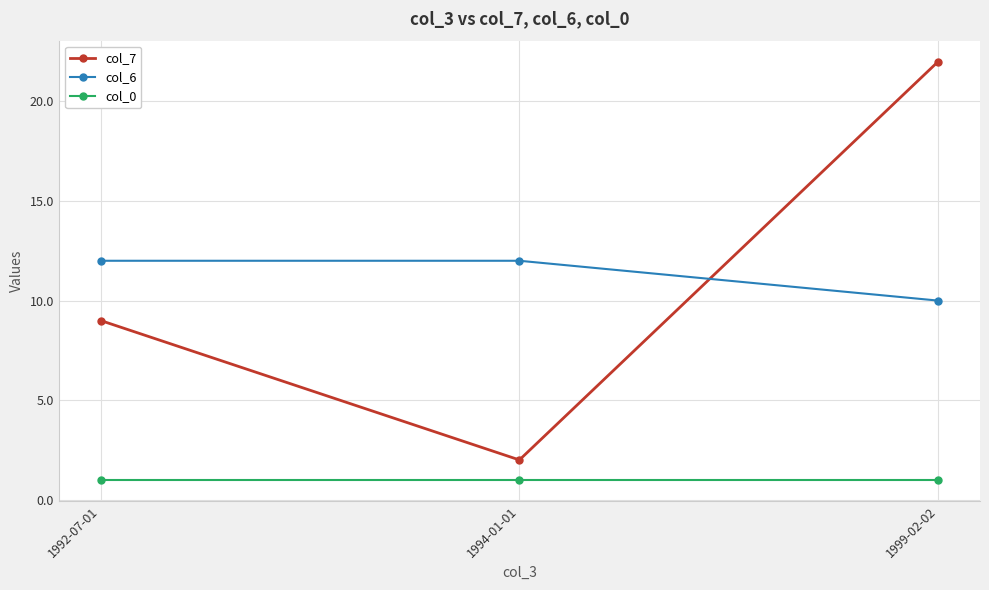

The col_6 series shows 3 at 1999-02-02. True or false?

False